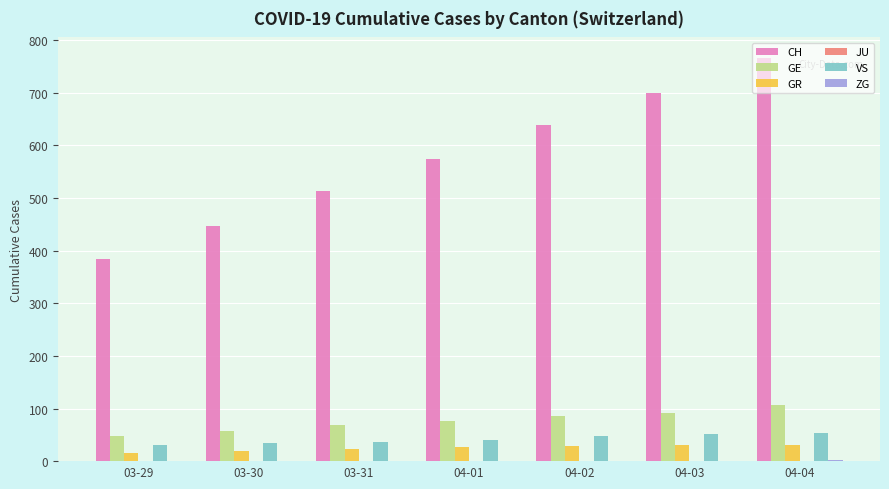

True or false: GE has a value of 48 at 03-29.

True